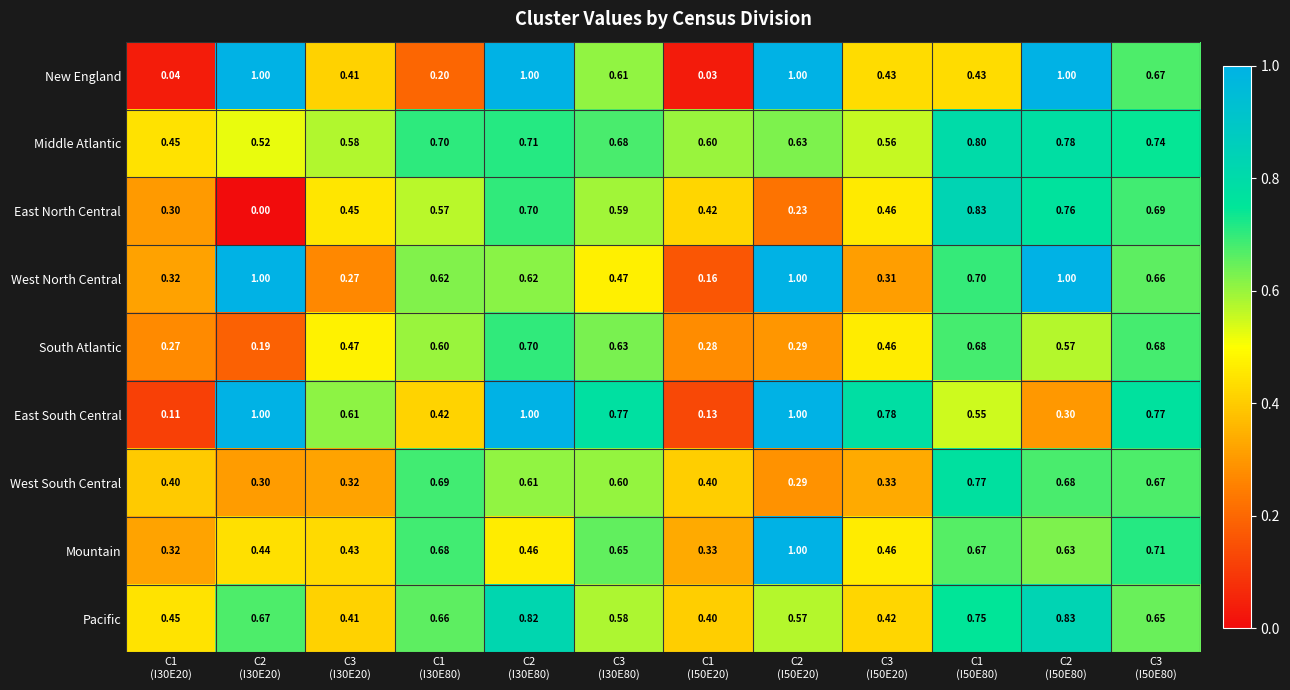

Which series has the largest range (max minus min)?

New England